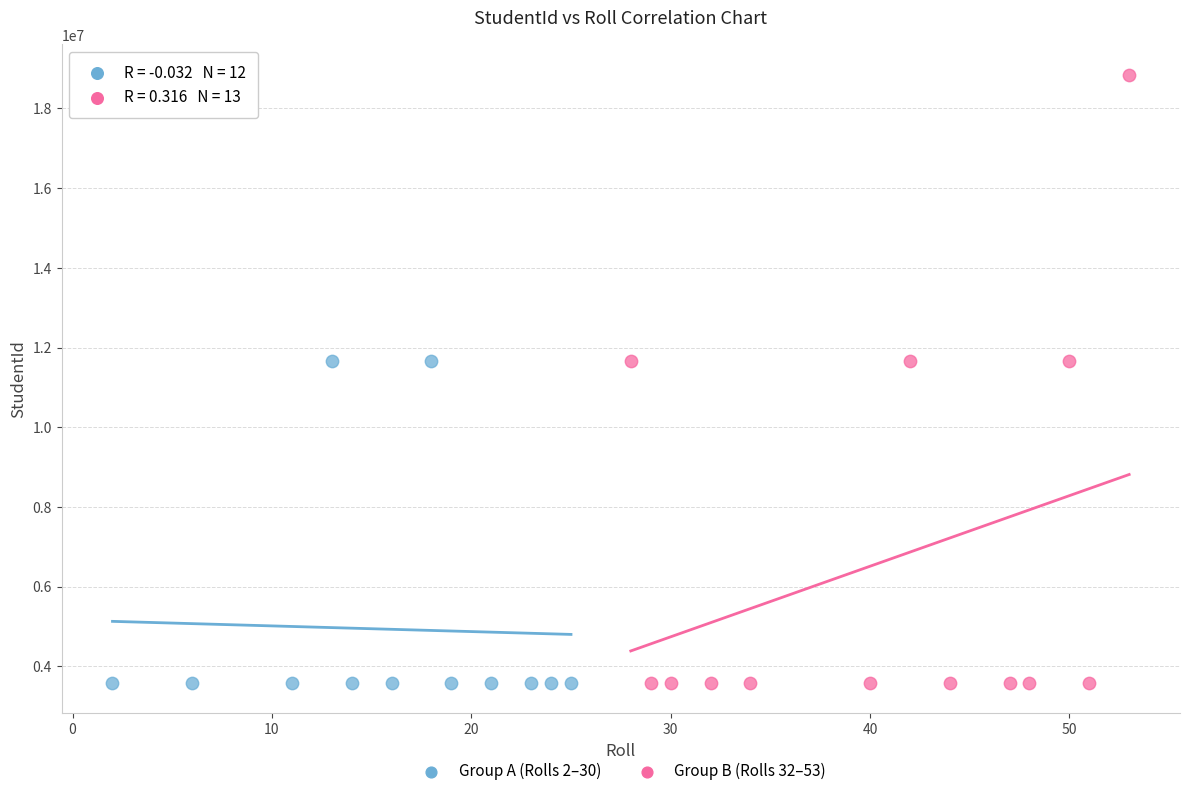

Which series has the widest spread of Y values?

Group B (Rolls 32–53)